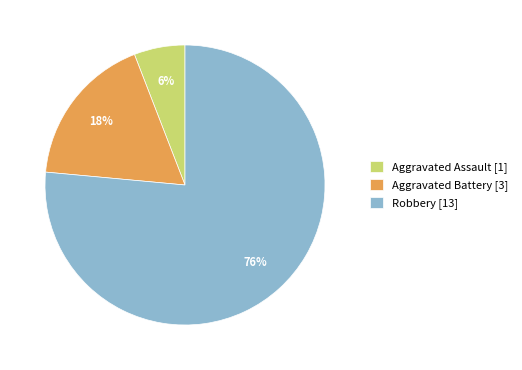

Which slice is the smallest?

Aggravated Assault [1]